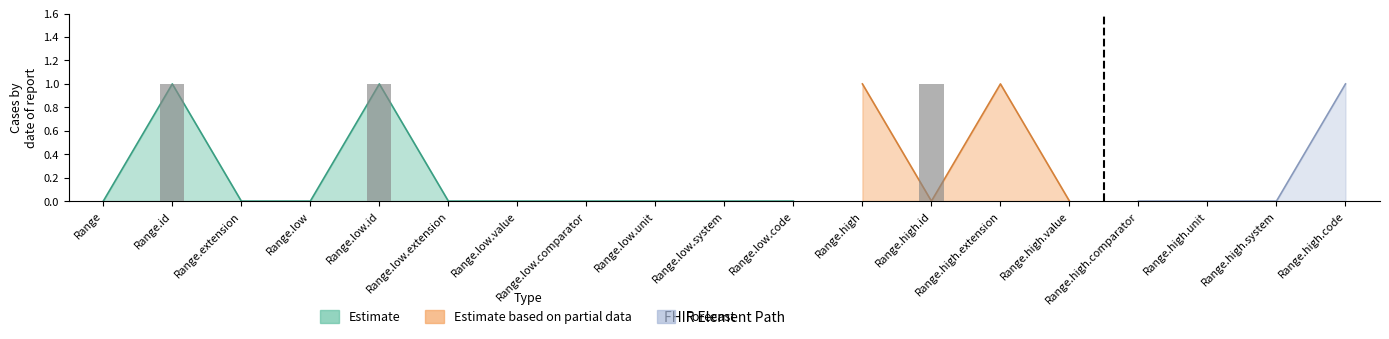

How many bars are there in total?

57